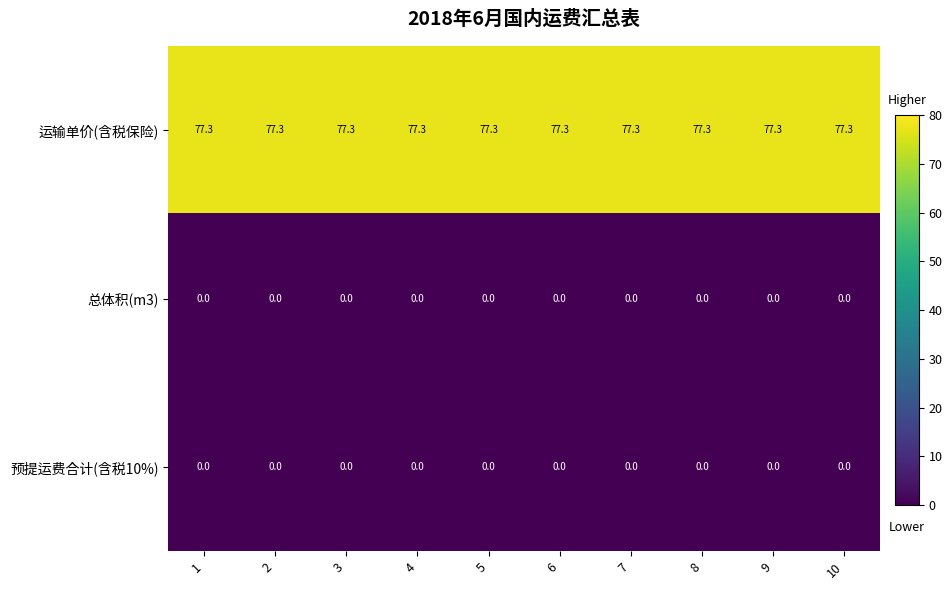

At how many categories does at least one series exceed 29?

10